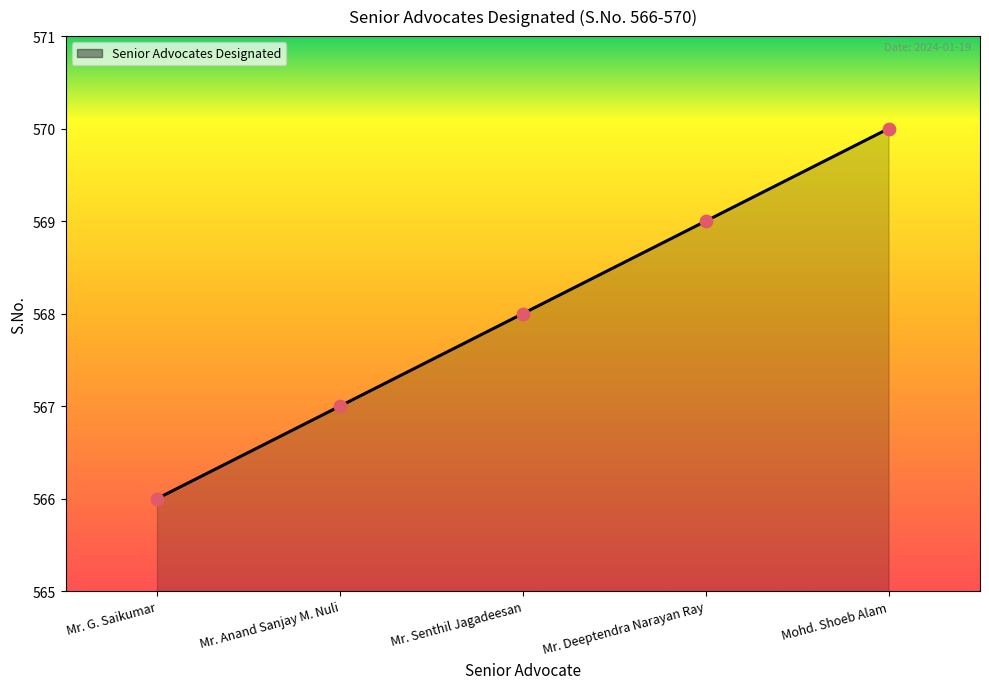

Approximately how many times larger is the value at Mohd. Shoeb Alam compared to Mr. G. Saikumar?

1.0